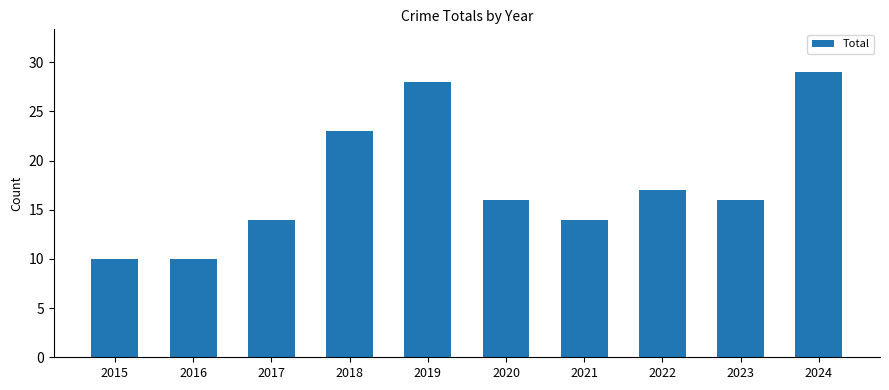

Which label corresponds to the largest value in the chart?

2024